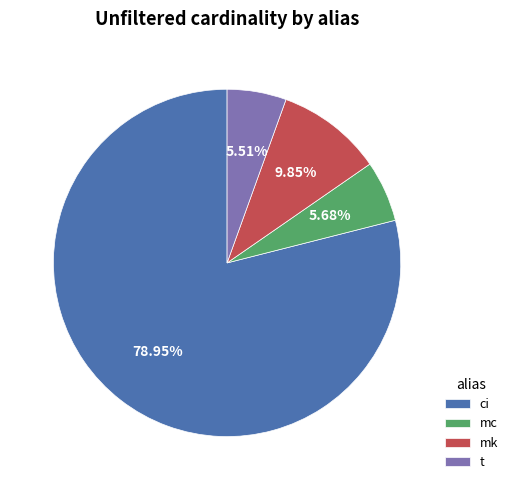

How many segments does this pie chart have?

4